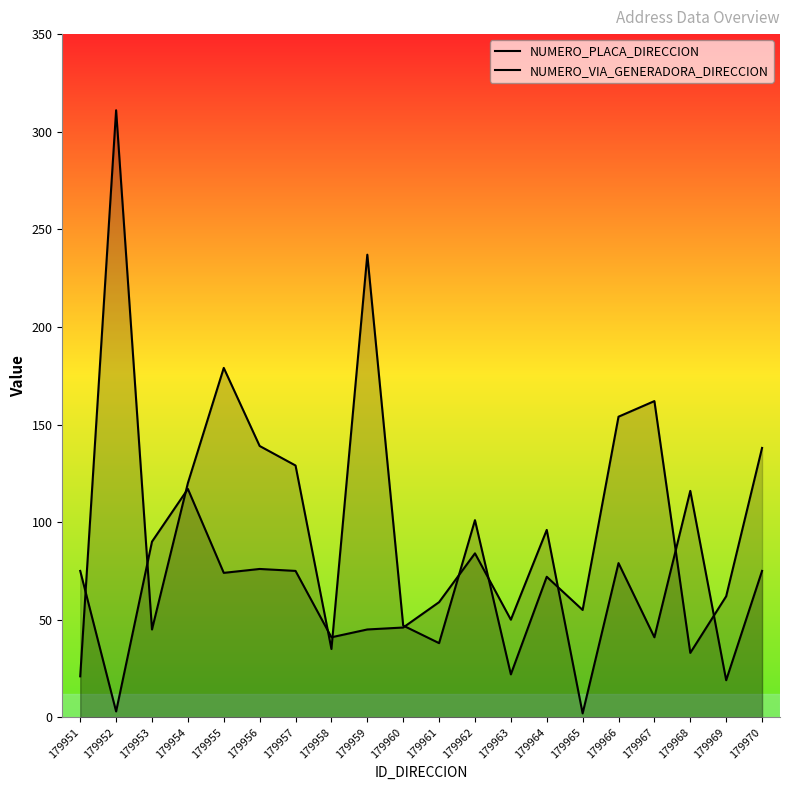

What is the difference between the NUMERO_PLACA_DIRECCION values at 179965 and 179958?

20